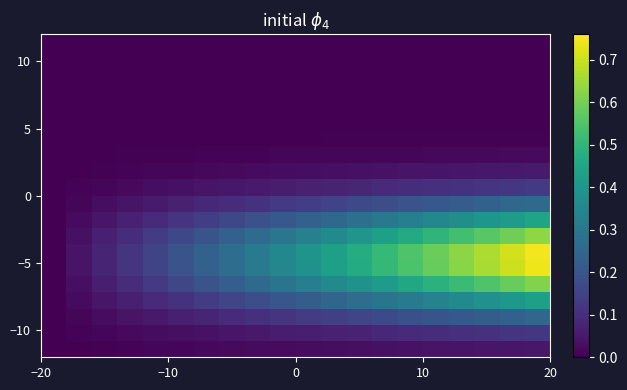

What is the greatest value displayed?

0.7